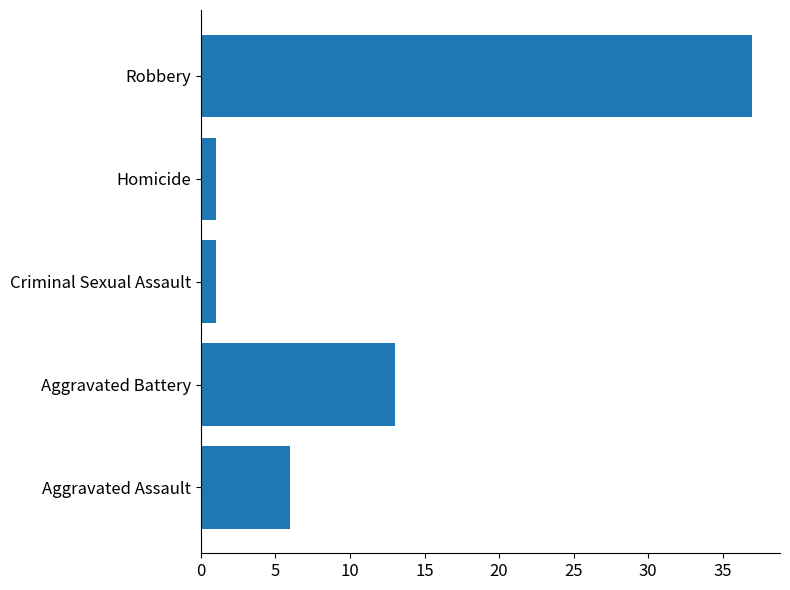

How many distinct data groups are displayed?

1